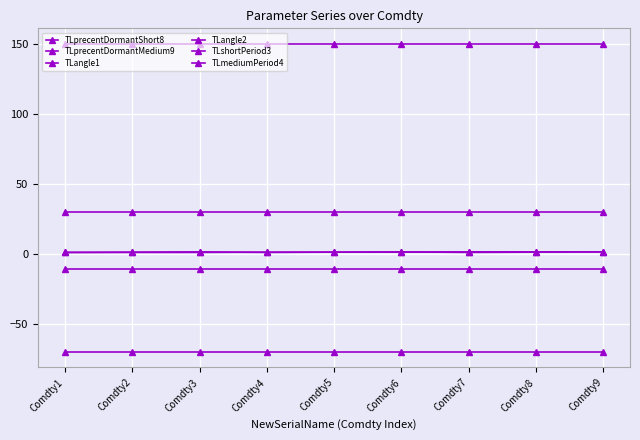

How many lines are shown in the chart?

6